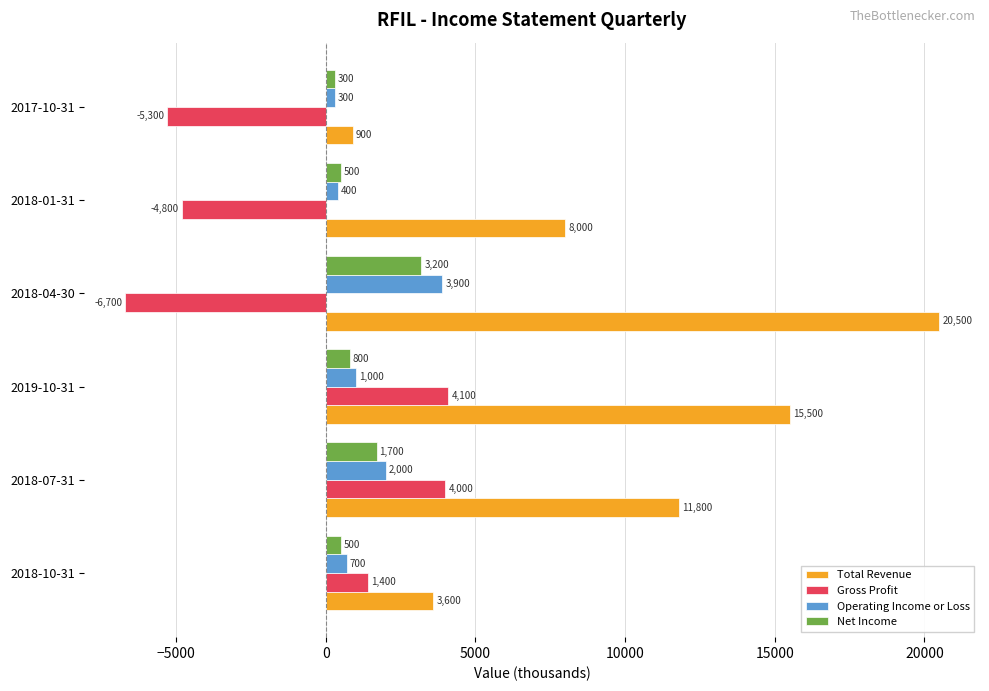

What is the sum of all Operating Income or Loss values?

8300